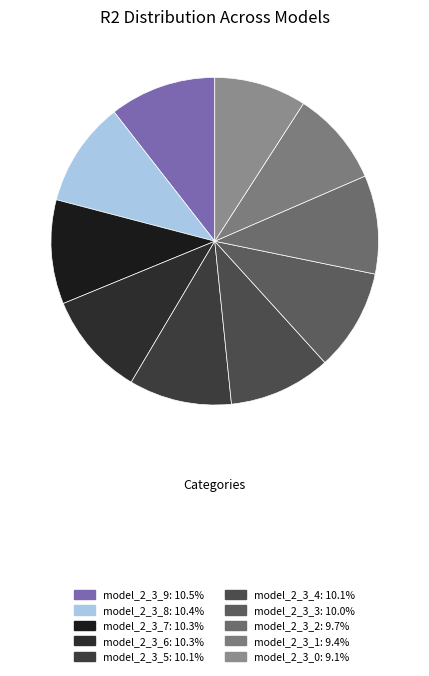

How many segments does this pie chart have?

10